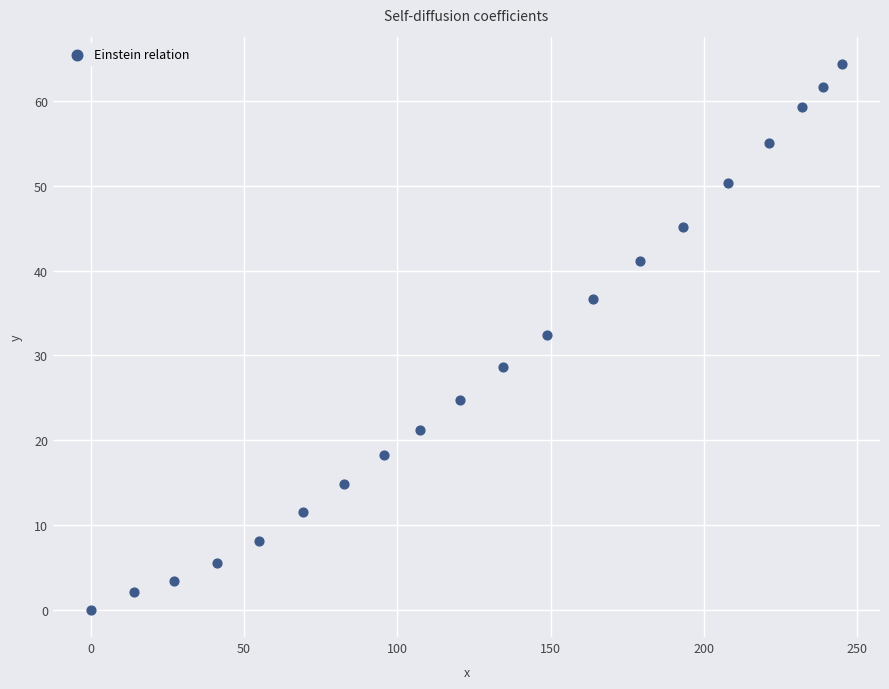

What is the range of X values (max minus min)?

245.1